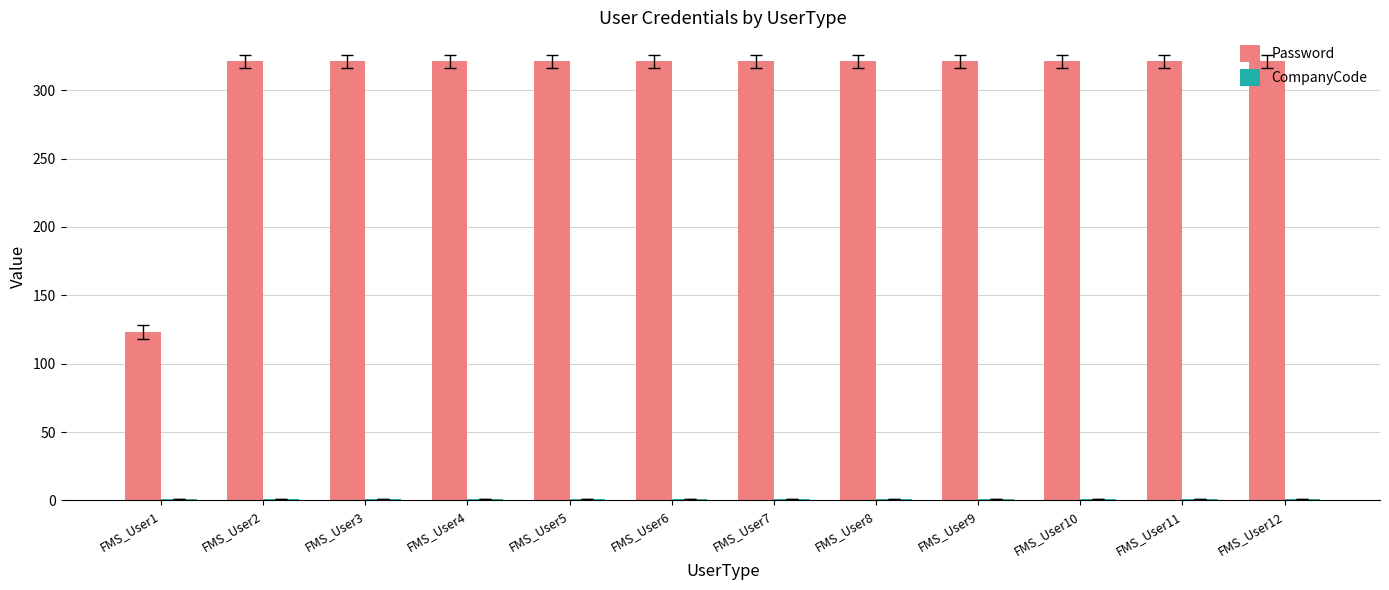

Which series has the widest spread of values?

Password